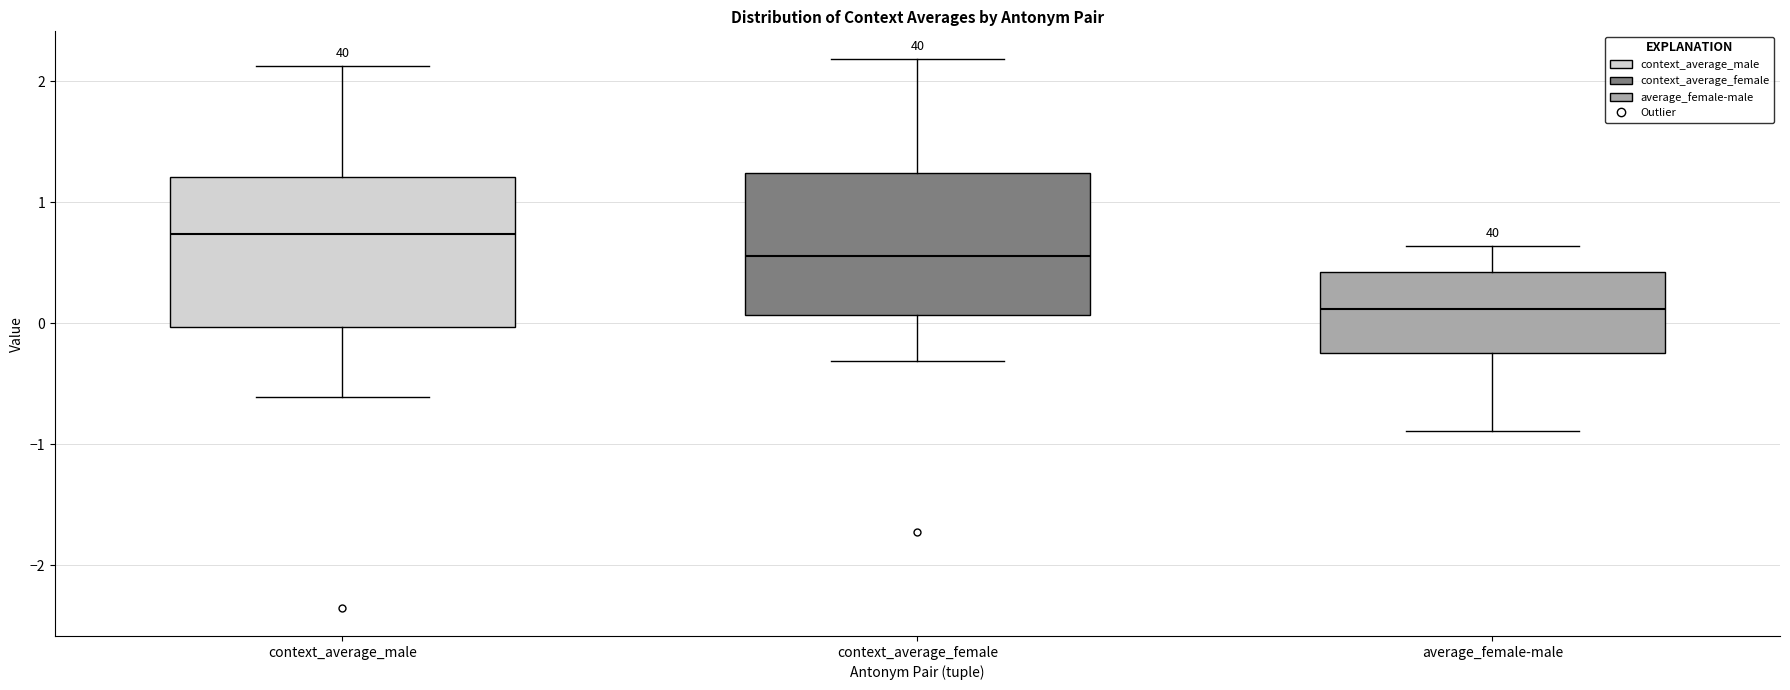

Reading left to right, read every box against the y-axis: the position of its median line, the range the box covers, and the ends of its whiskers. The values are not printed on the chart, so give them approximately, as read against the axis.

context_average_male: median 0.7, box 0.0 to 1.2, whiskers -0.6 to 2.1
context_average_female: median 0.6, box 0.1 to 1.2, whiskers -0.3 to 2.2
average_female-male: median 0.1, box -0.2 to 0.4, whiskers -0.9 to 0.6